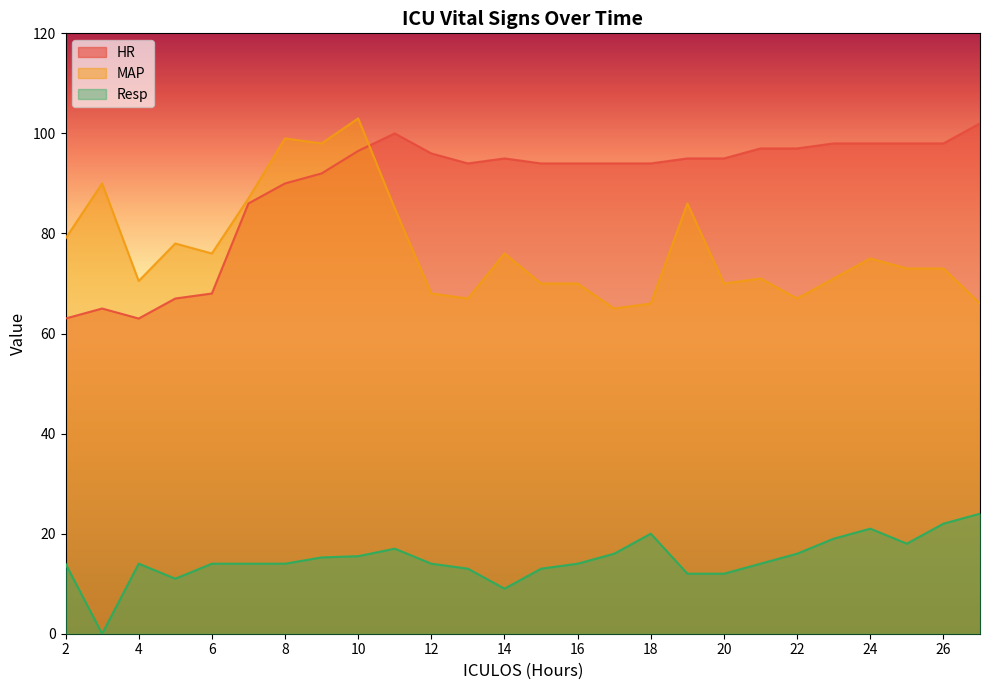

How many lines are shown in the chart?

3